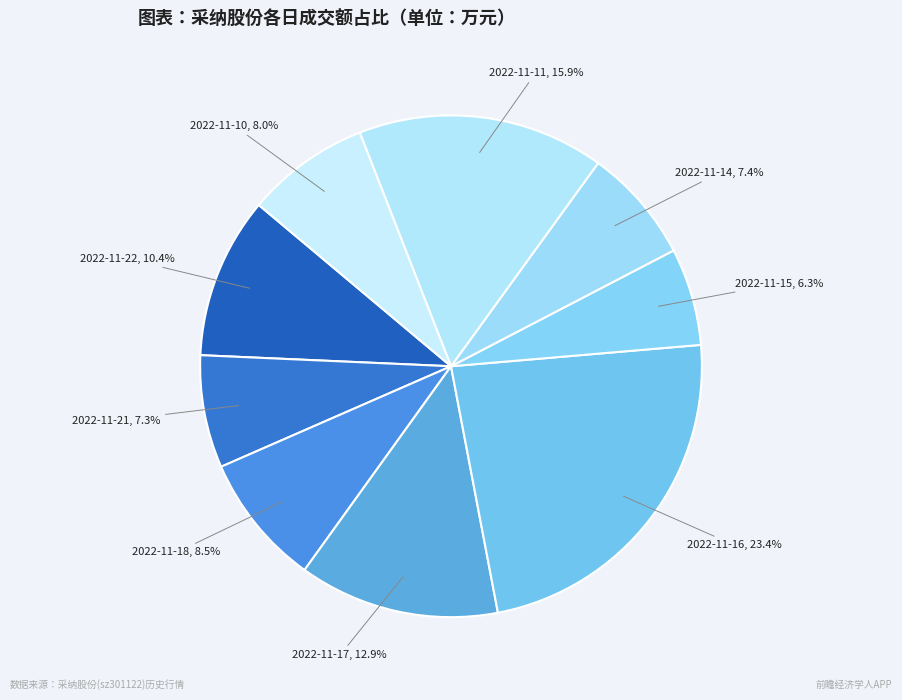

Is 2022-11-14 the majority of the pie?

No